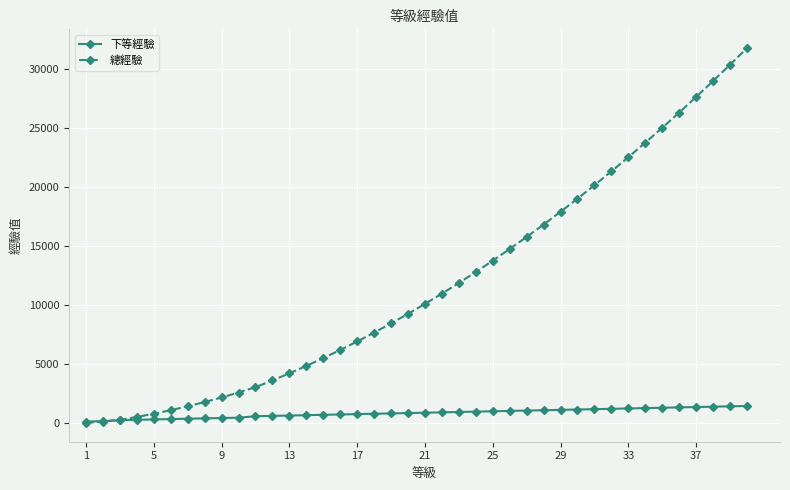

What is the sum of all 下等經驗 values?

33180